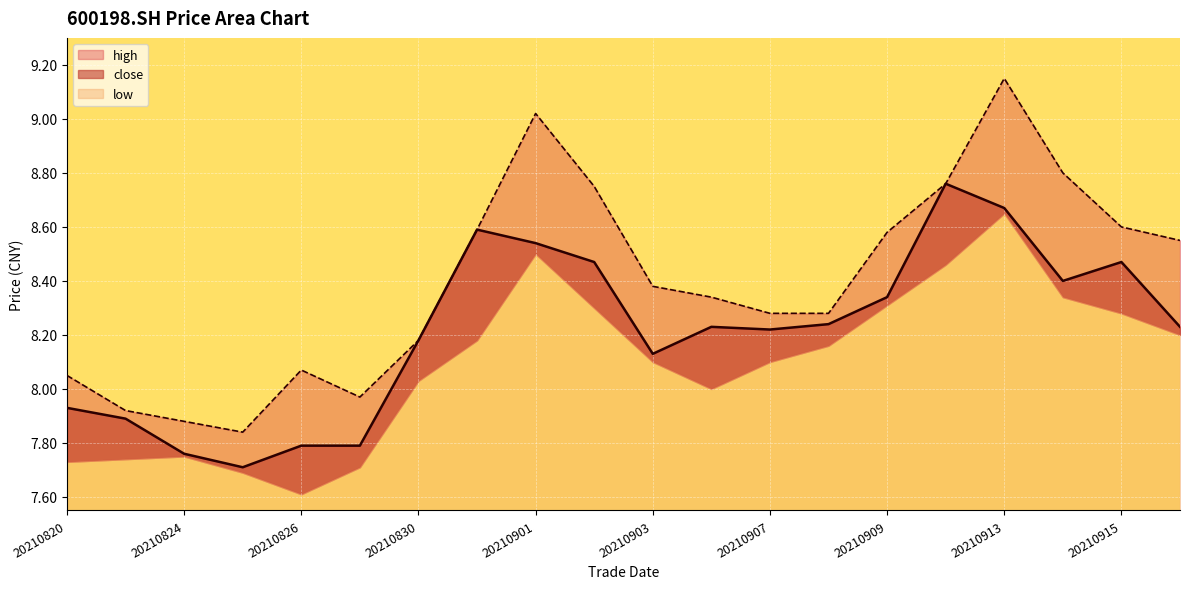

What is the difference between the second highest and second lowest values in the close series?

0.9